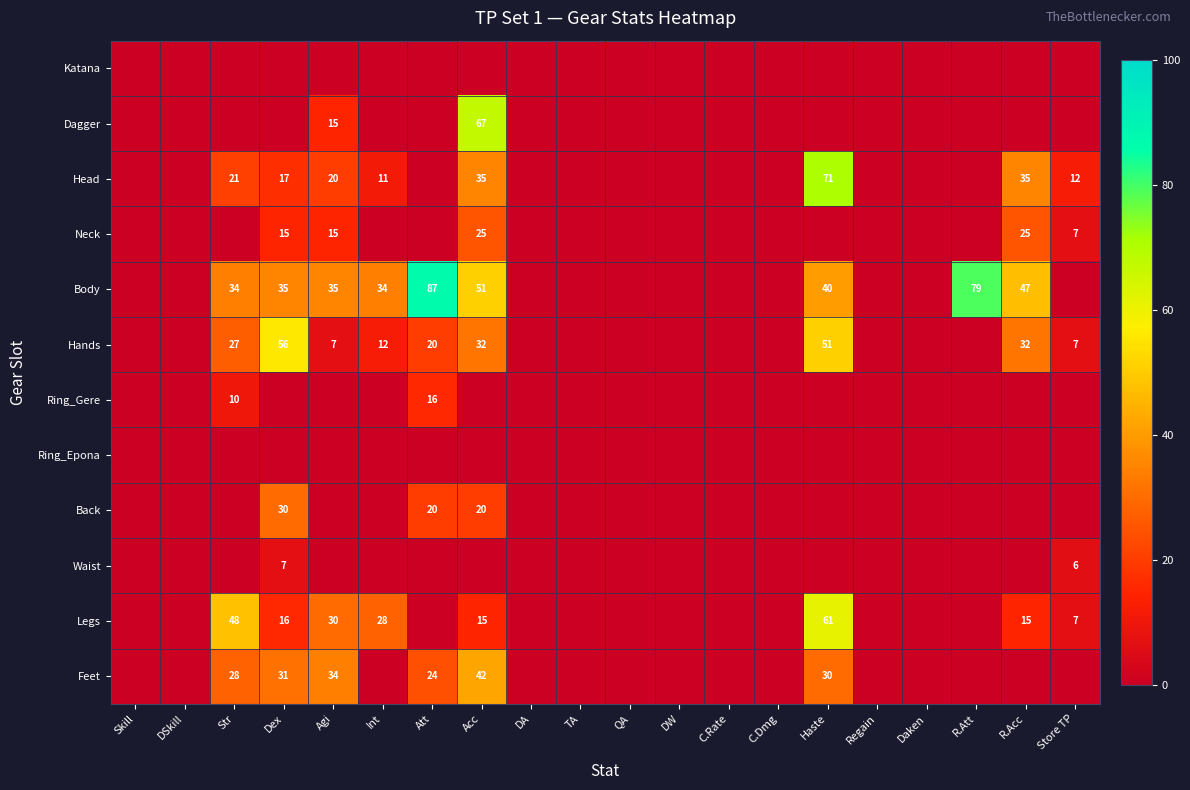

Is it true that Neck equals 38 at Acc?

False